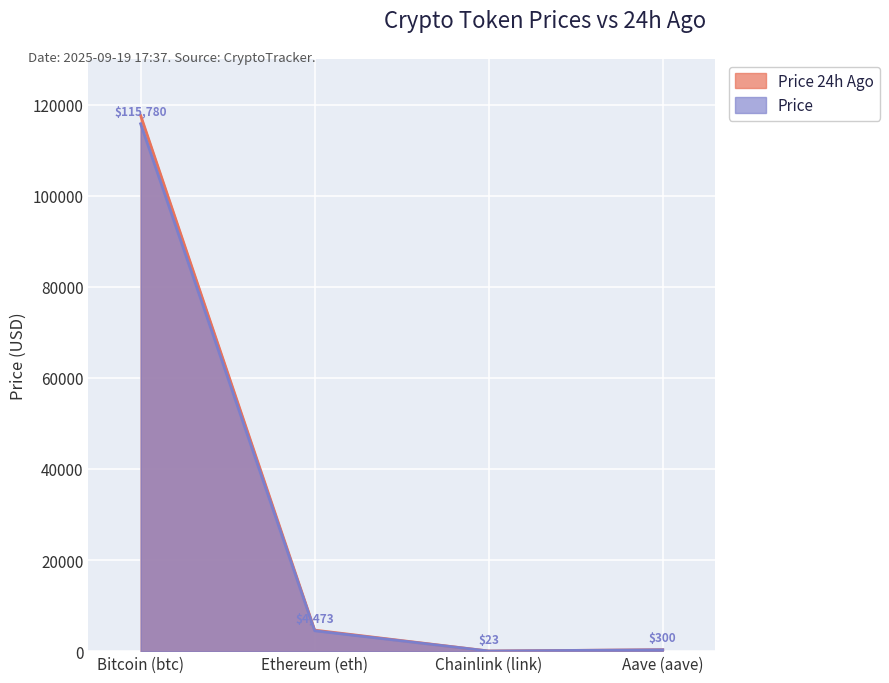

At which label does Price reach its minimum?

Chainlink (link)